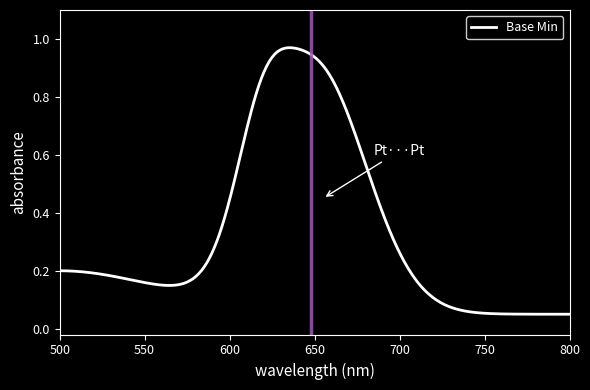

How many lines are shown in the chart?

1